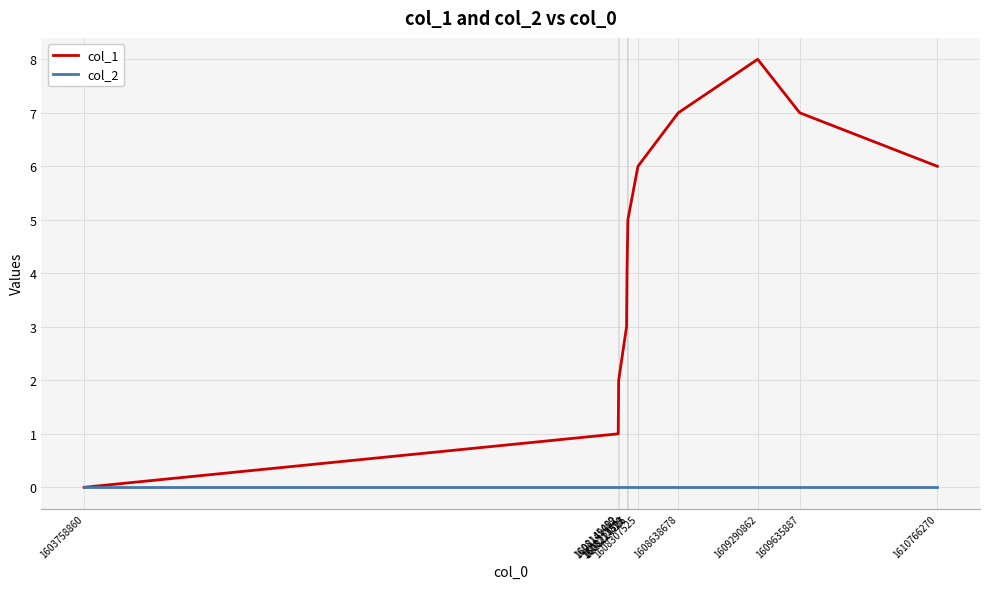

At which category is the sum across all series the highest?

1609290862